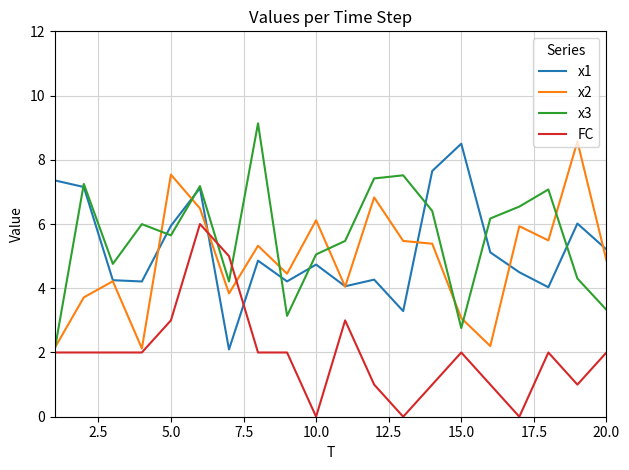

What is the greatest value displayed?

9.1